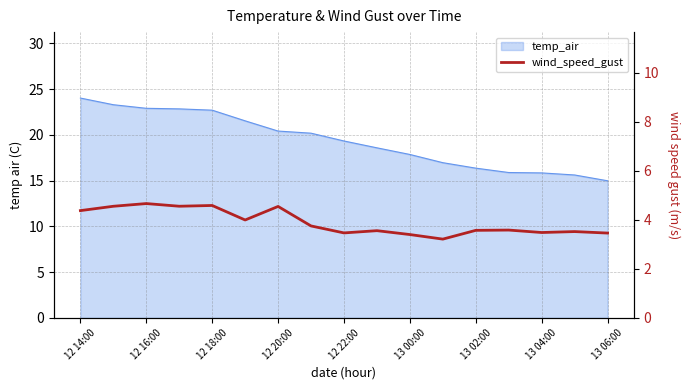

What is the average value?

3.9